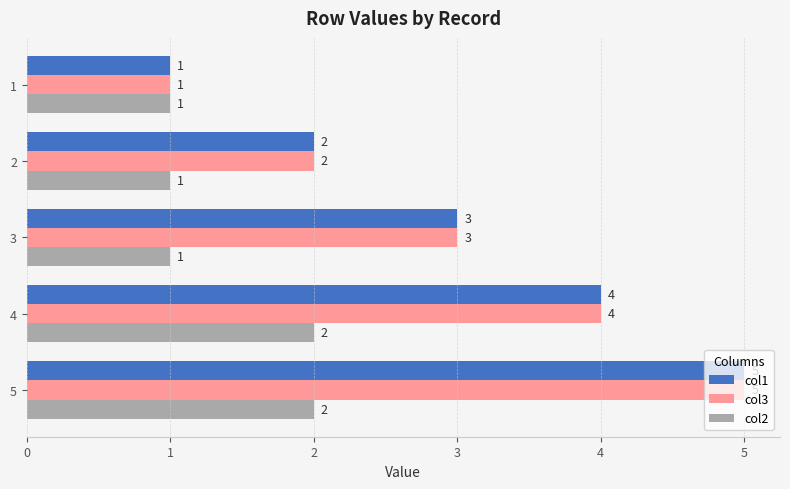

What is the difference between the col1 values at 5 and 1?

4